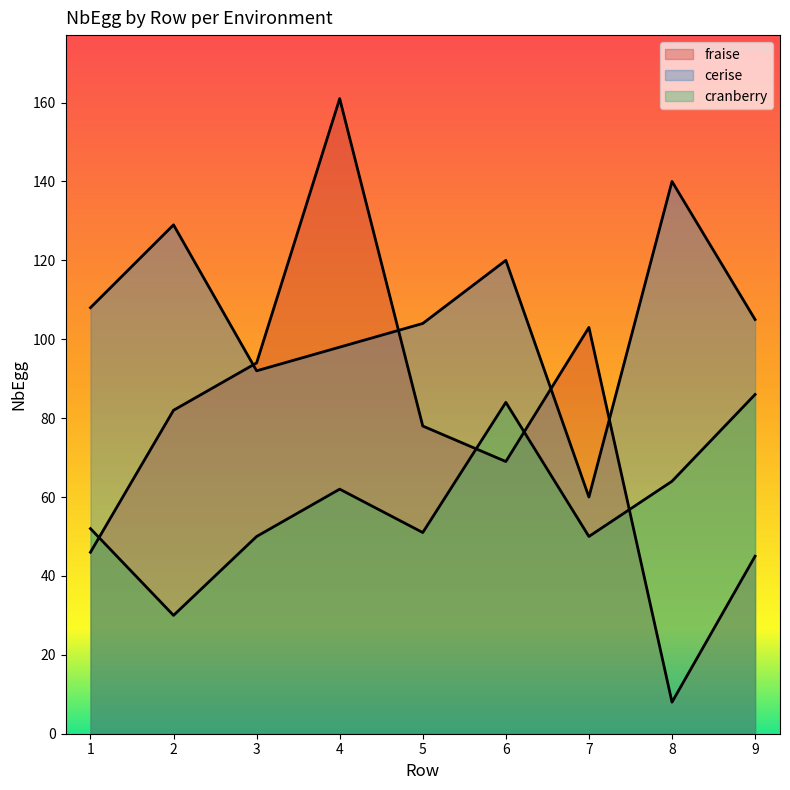

True or false: cranberry and cerise intersect in this chart.

False